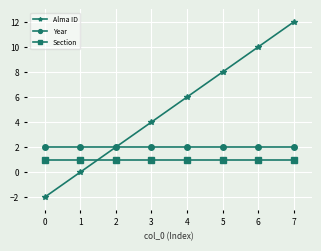

What is the value of the Section point at the 7th from the left?

1